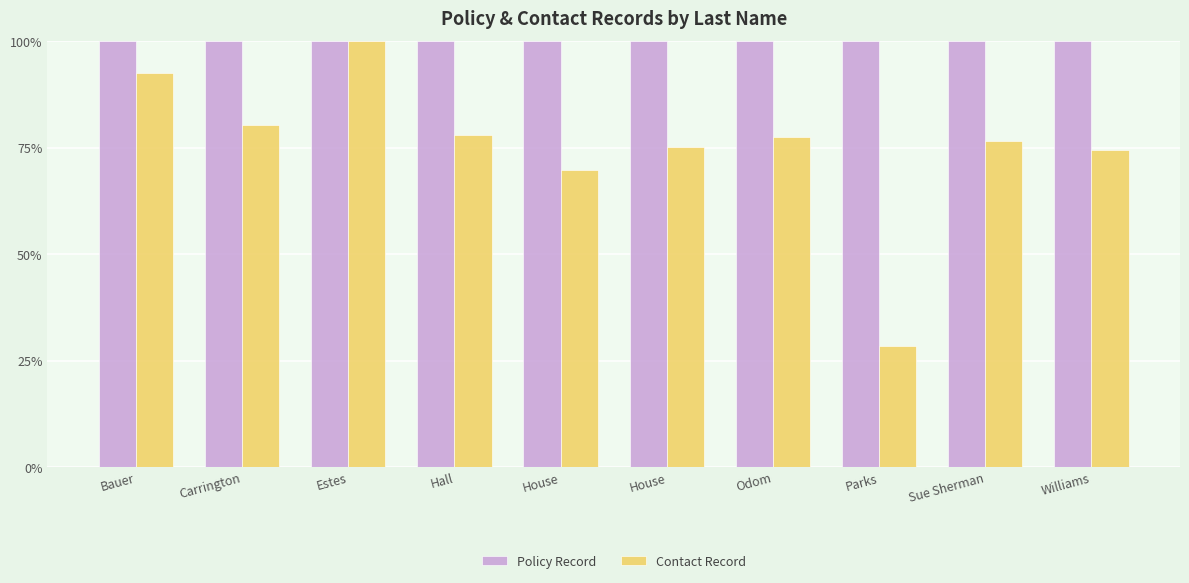

How many categories are shown in the chart?

10